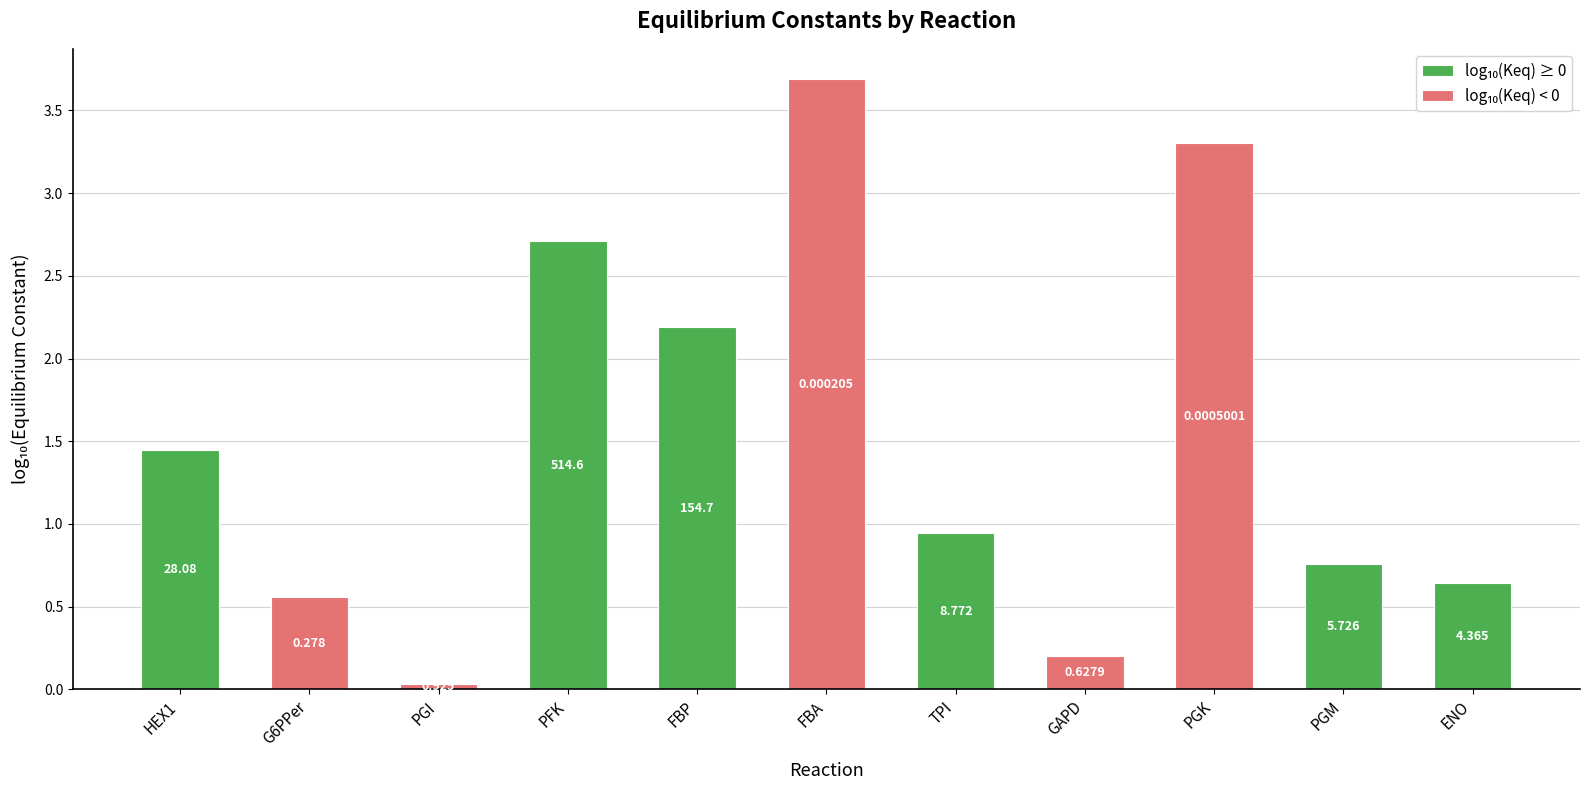

At how many categories does at least one series exceed 0?

11